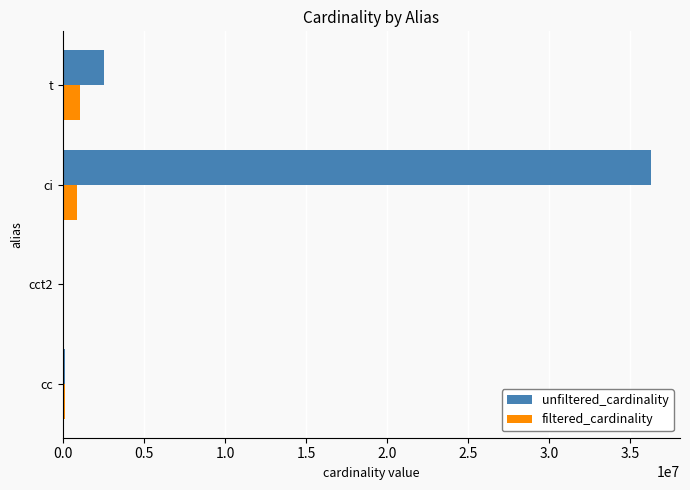

True or false: filtered_cardinality has a value of 1042800 at t.

True